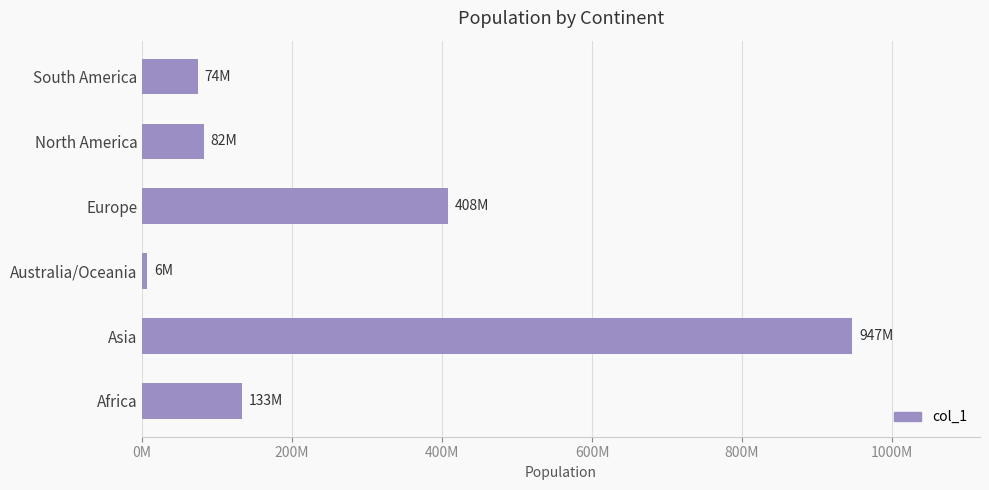

Does the chart contain any negative values?

No